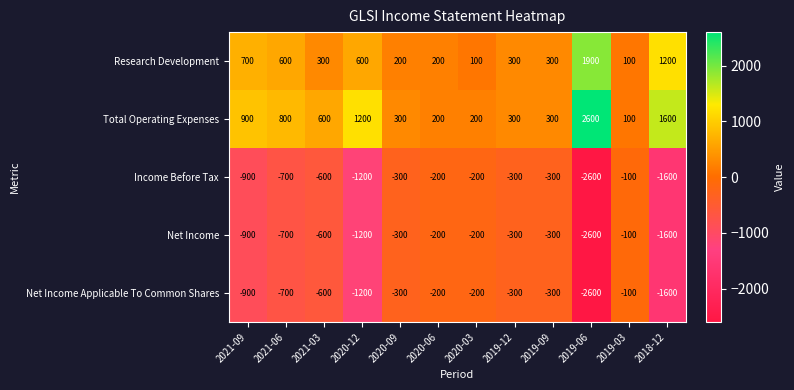

True or false: Net Income has a value of -900 at 2021-09.

True